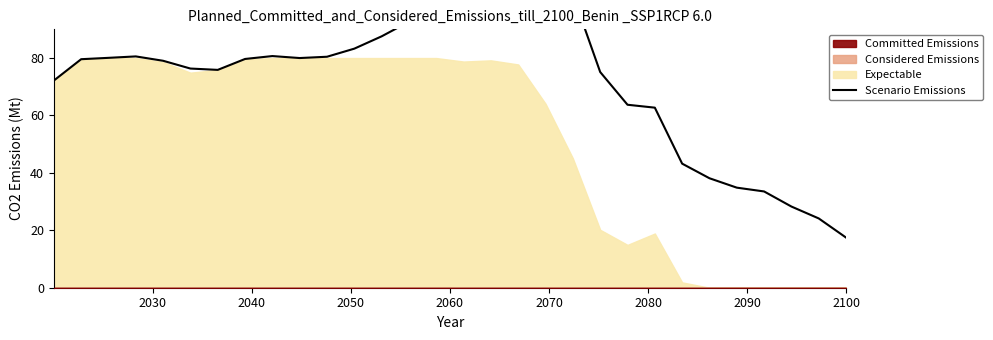

What is the value of the 7th point from the left?

75.9